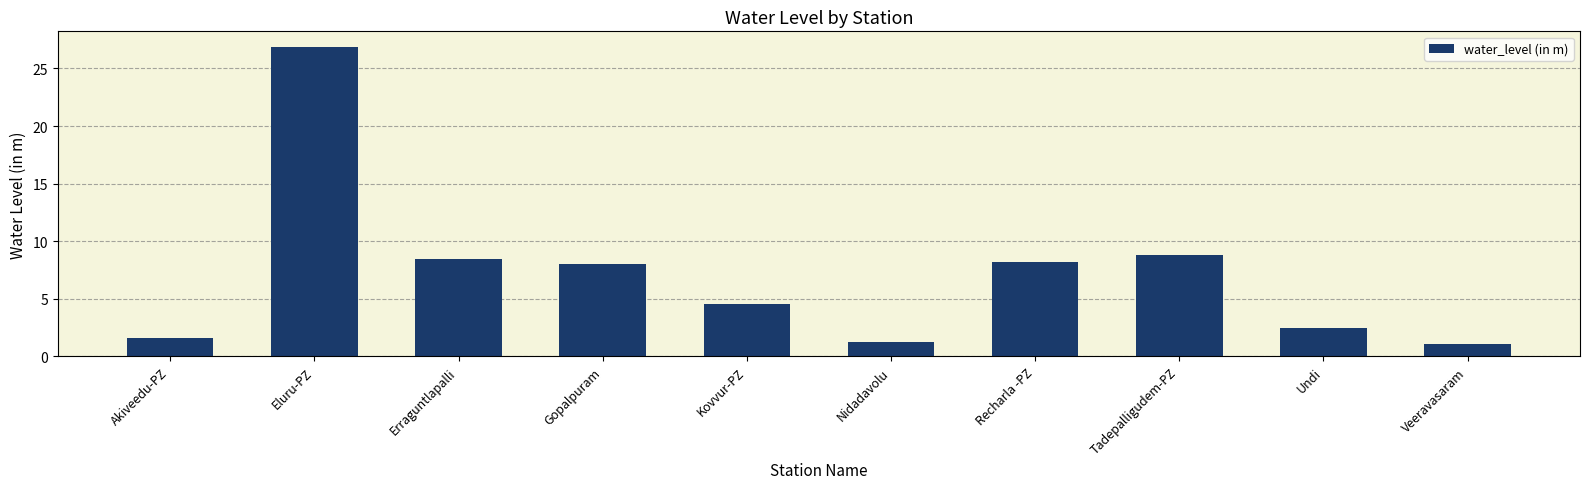

Between Tadepalligudem-PZ and Undi, which is larger?

Tadepalligudem-PZ